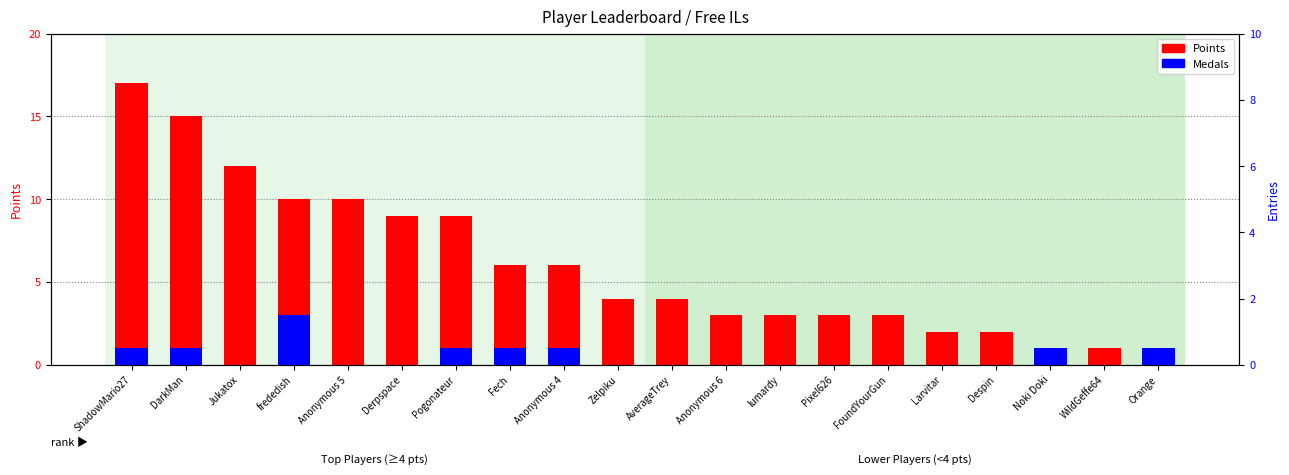

How many bars are there in total?

40